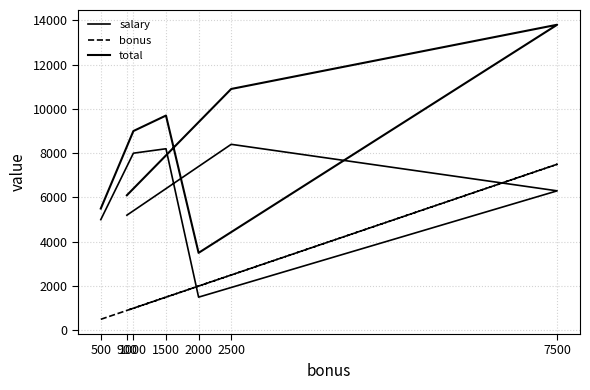

Which series has the largest total across all categories?

total